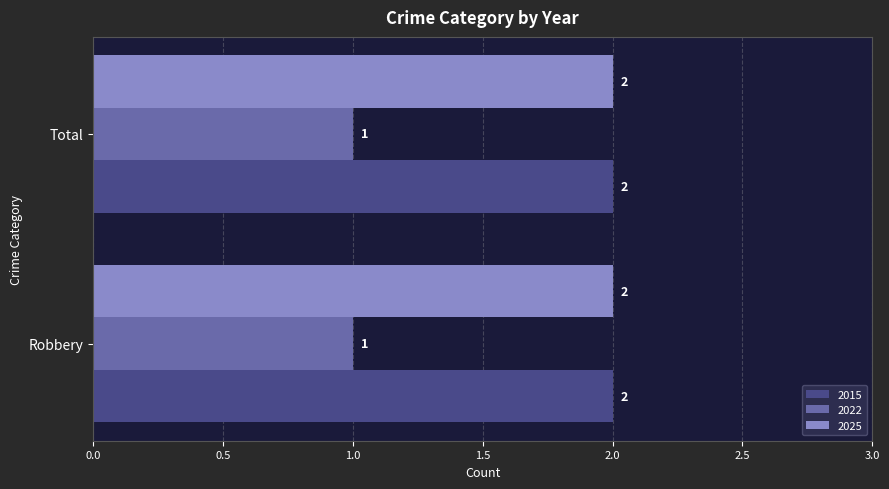

The value of 2025 at Total is 1. True or false?

False